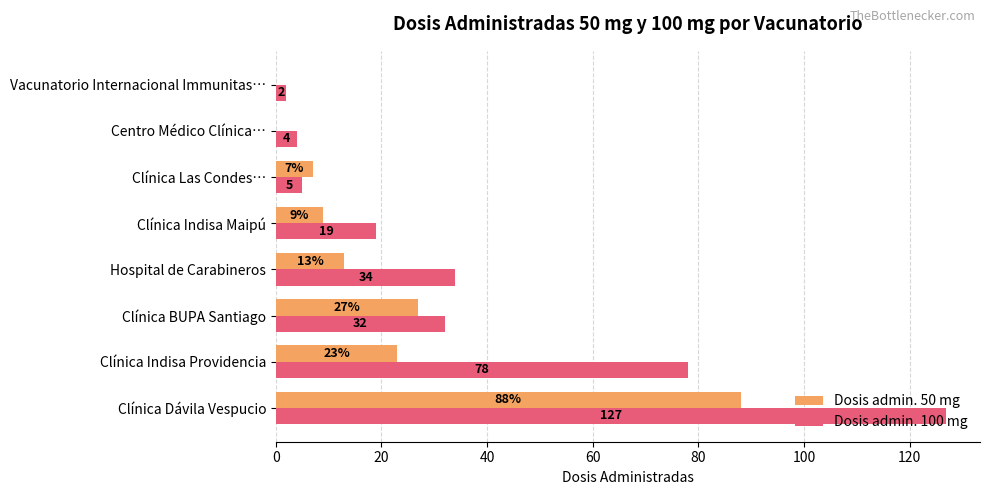

Read the Dosis admin. 100 mg value at Clínica BUPA Santiago.

32